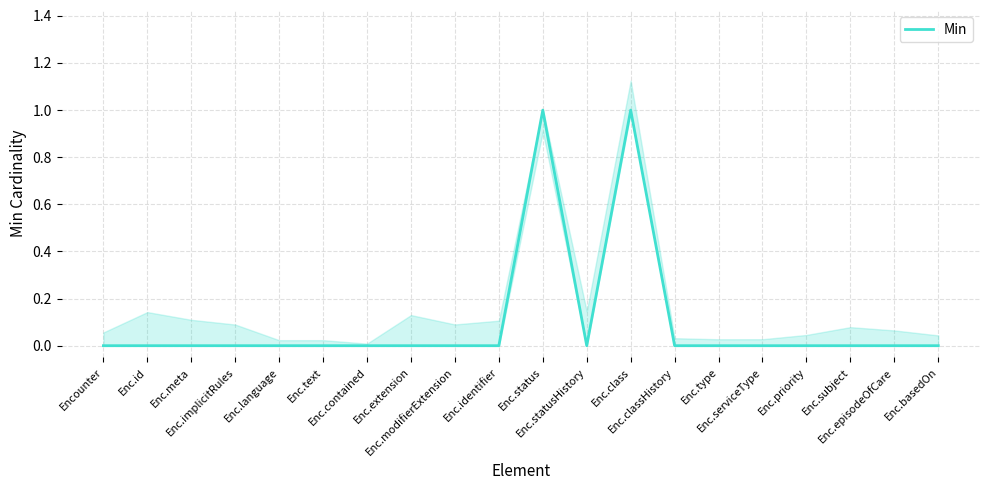

Reading left to right, extract all data points from this chart.

0	0	0	0	0	0	0	0	0	0	1	0	1	0	0	0	0	0	0	0